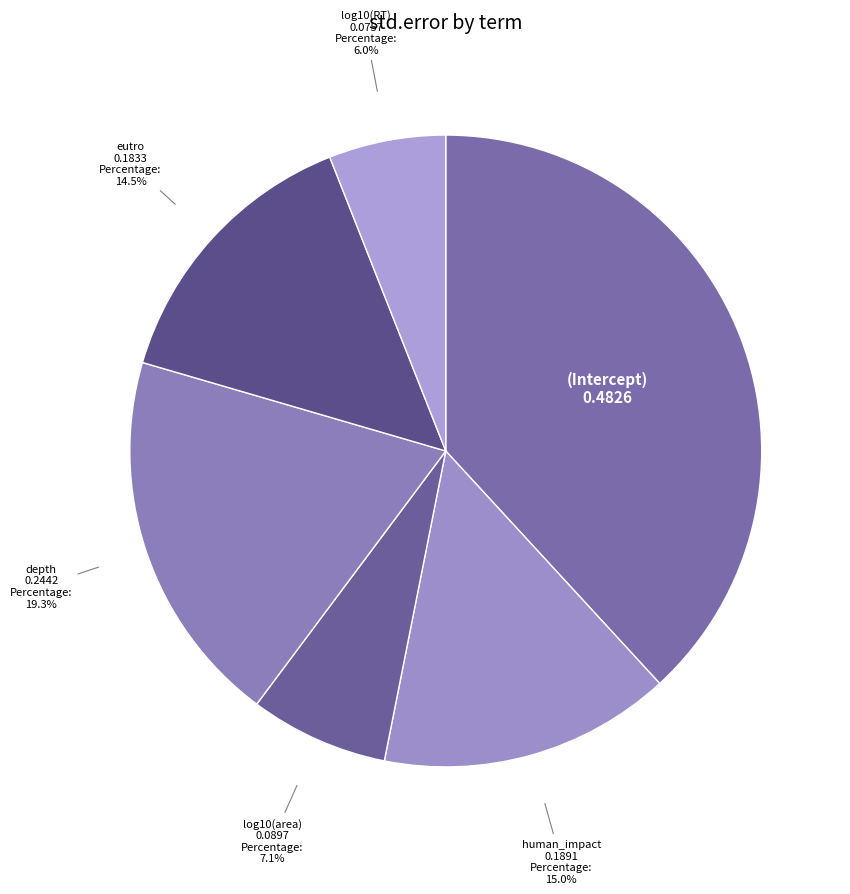

How many slices are in this pie chart?

6